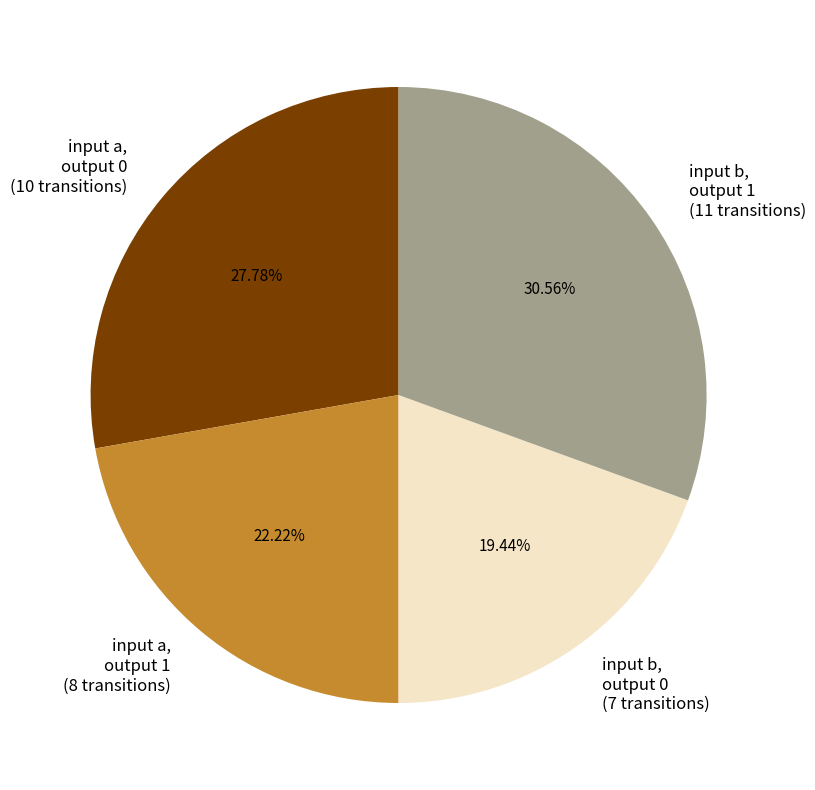

Does input b, output 0 (7 transitions) account for over 50% of the chart?

No